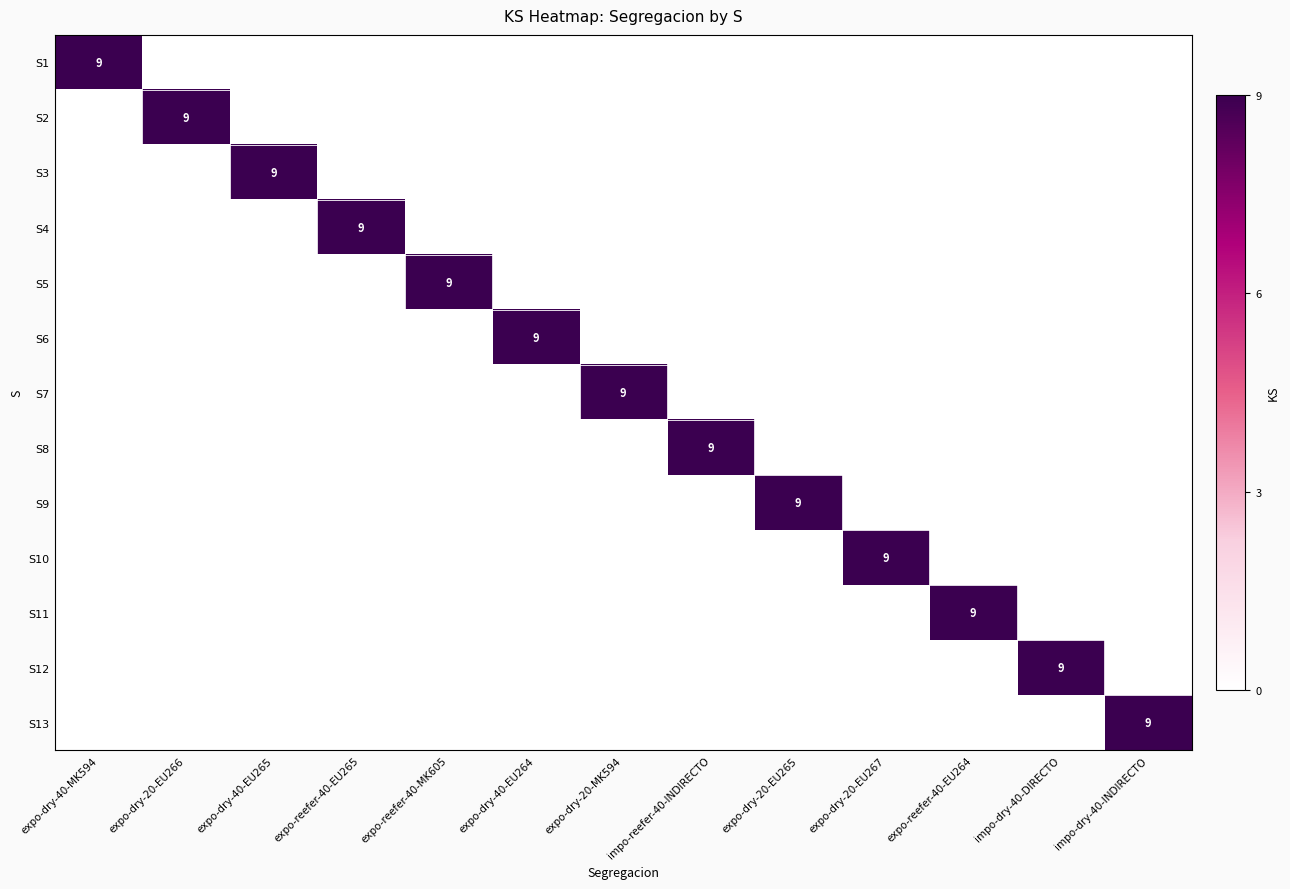

Count the number of categories in the chart.

13